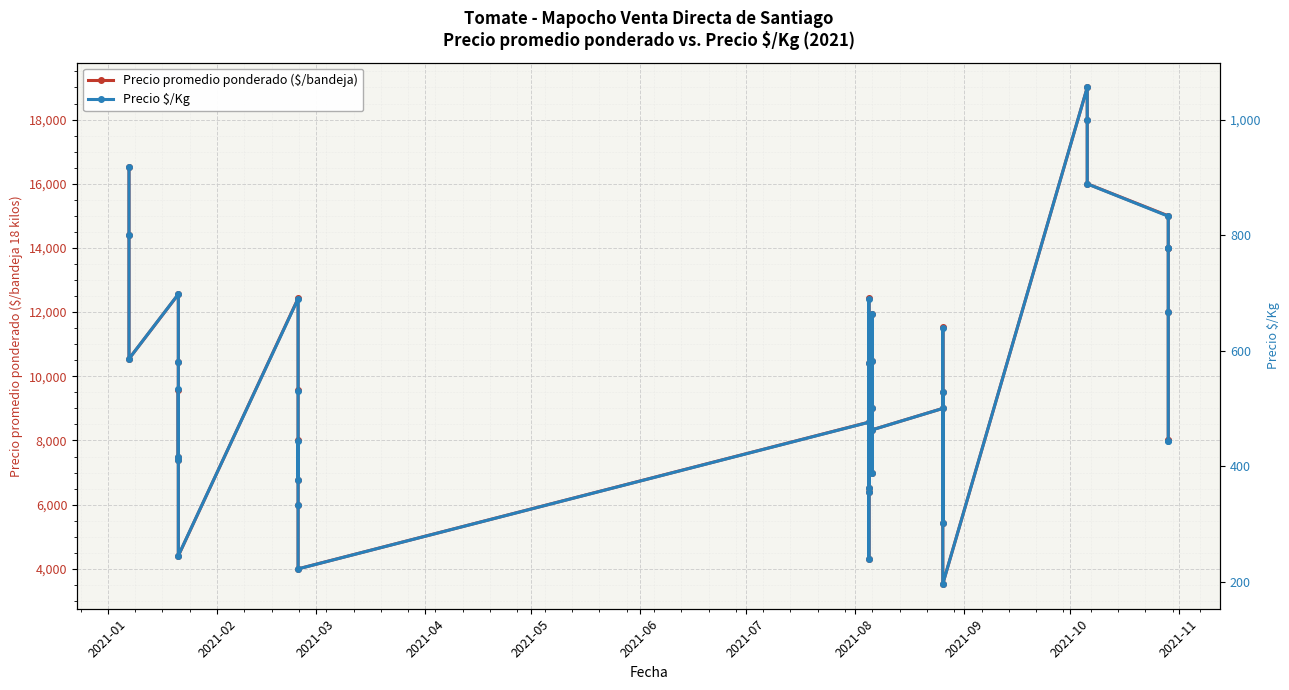

At which label does Precio promedio ponderado ($/bandeja) first exceed 9559?

2021-01